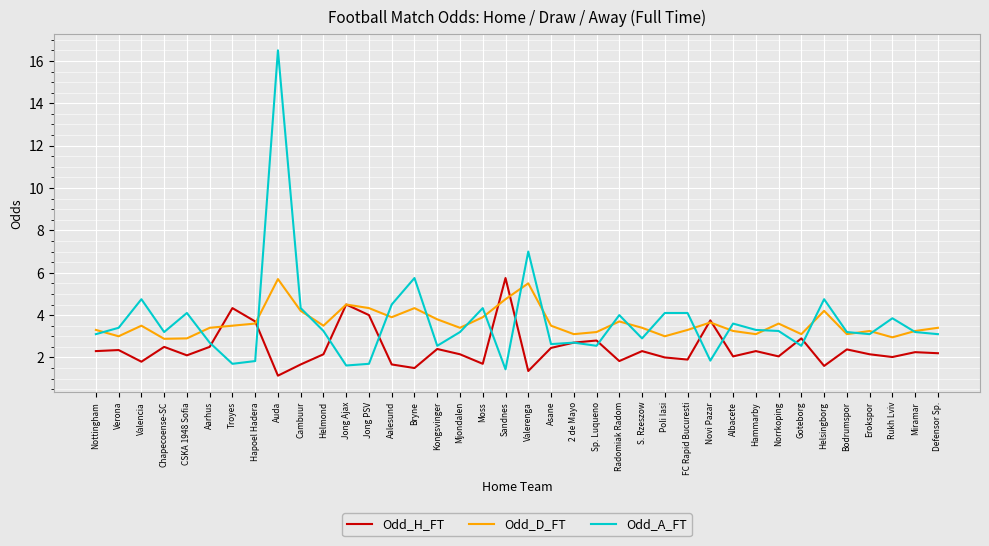

Is it true that Odd_A_FT equals 5.8 at Bryne?

True